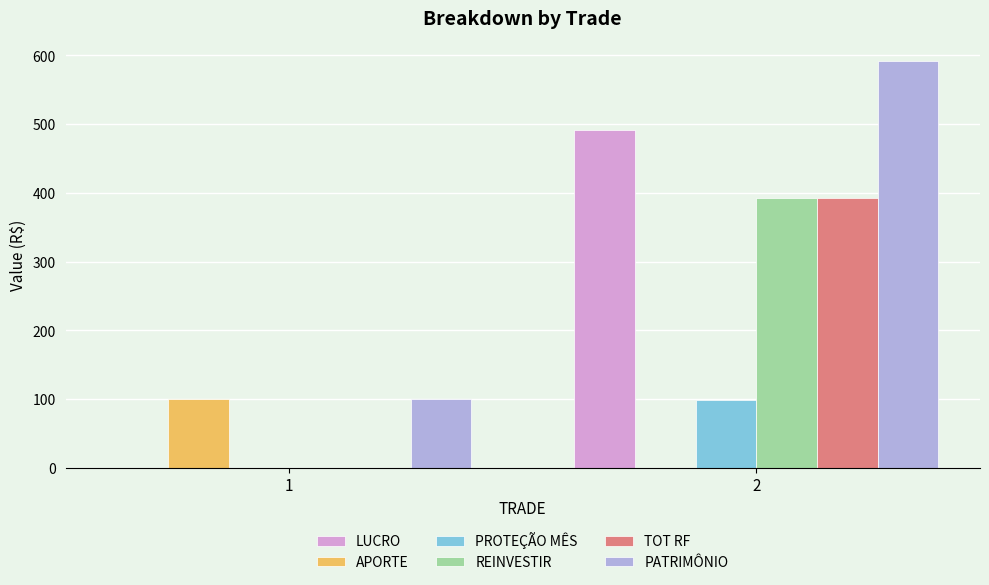

The value of LUCRO at 2 is 491.6. True or false?

True